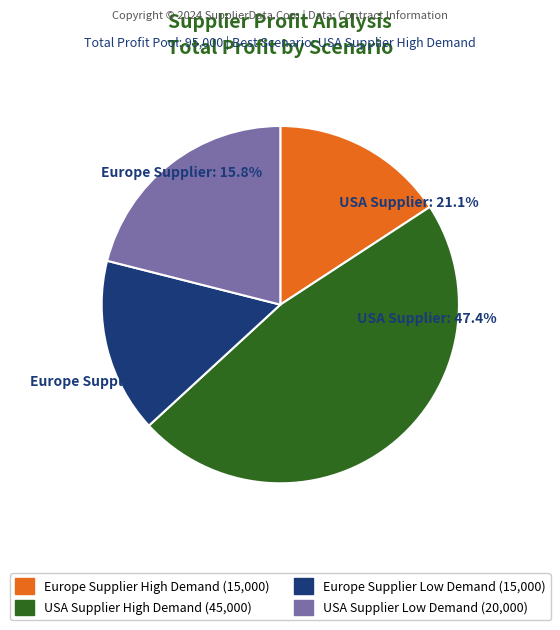

What percentage is the Europe Supplier (High Demand) slice, to the nearest percent?

16%